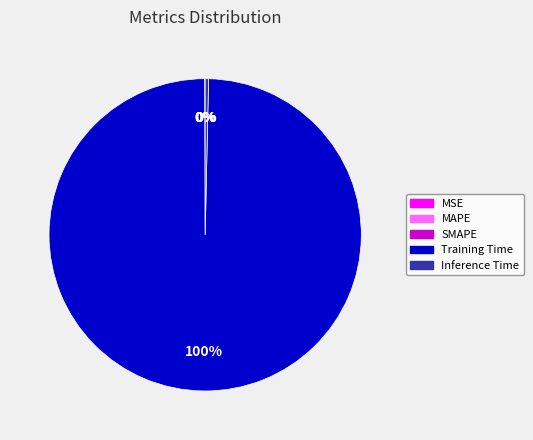

The Inference Time slice represents 0% of the pie. True or false?

True